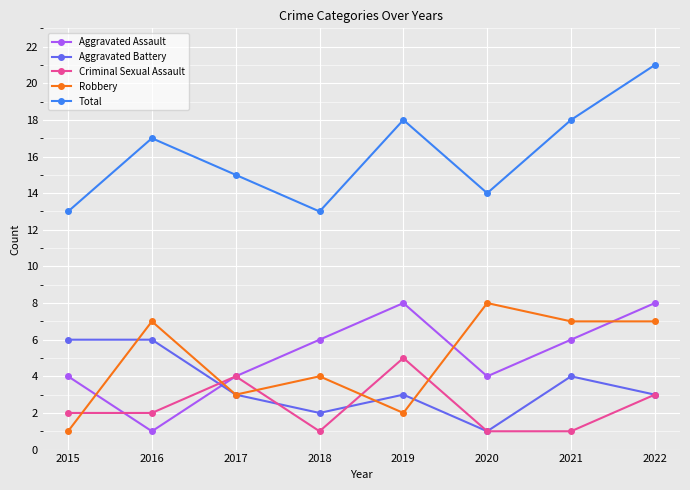

Where do Aggravated Assault and Aggravated Battery first cross each other?

2016 and 2017